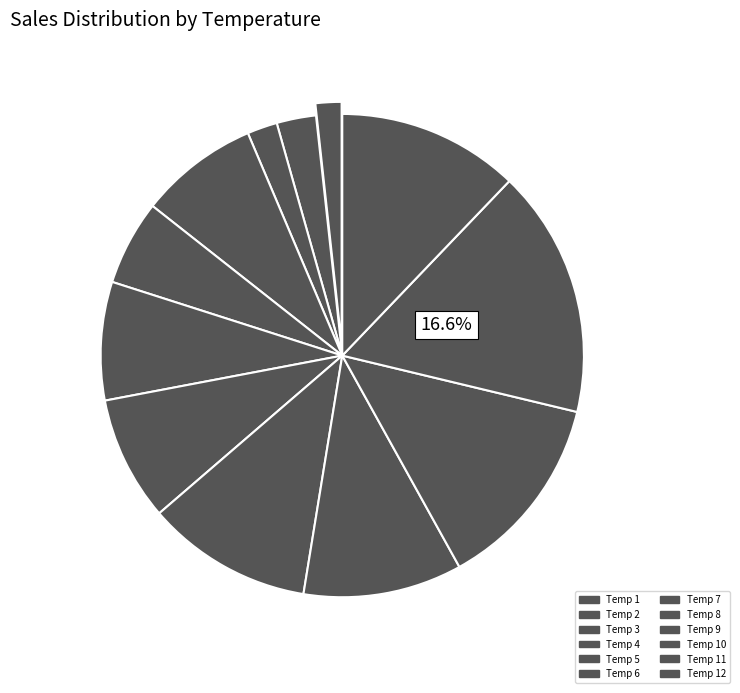

How many slices are in this pie chart?

12